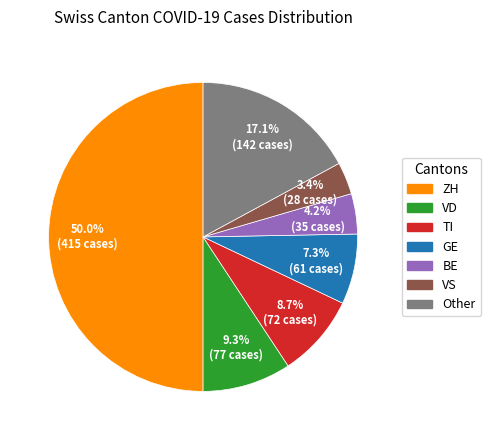

Count the number of slices in the pie.

7